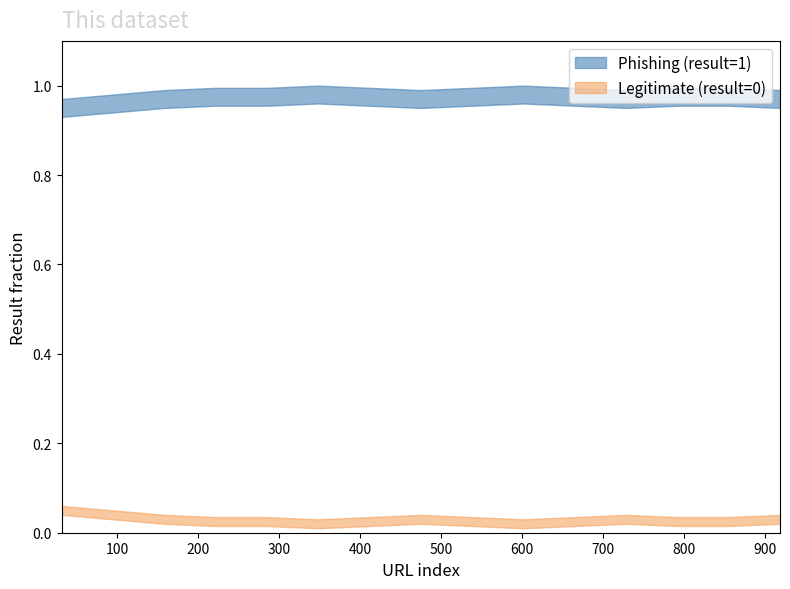

Rank the series by their average value, from highest to lowest.

Phishing (upper), Phishing (lower), Legitimate (upper), Legitimate (lower)